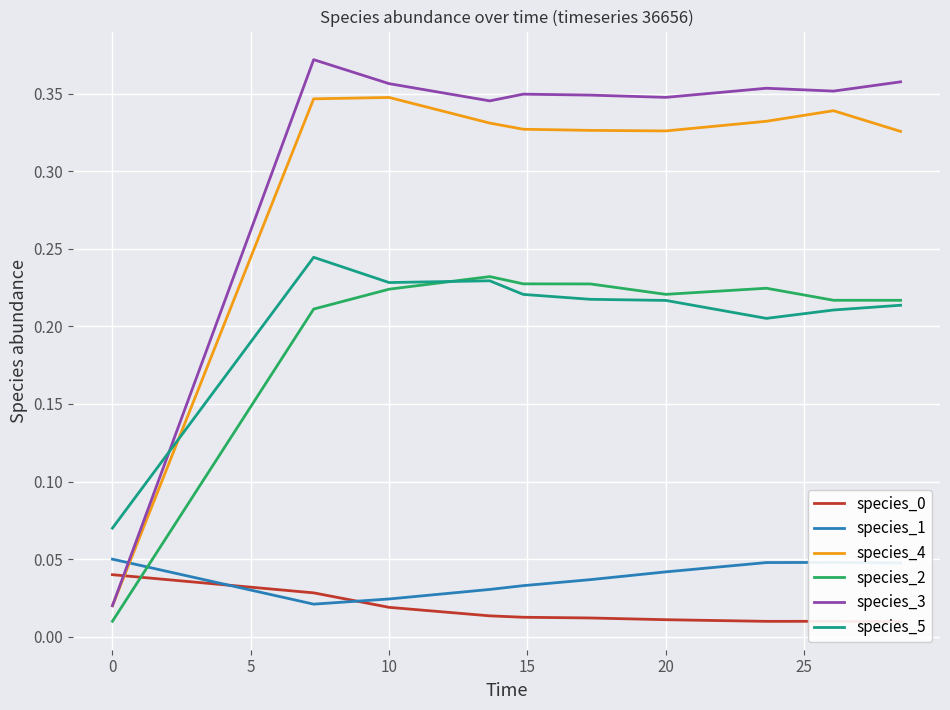

True or false: species_5 and species_3 intersect in this chart.

True